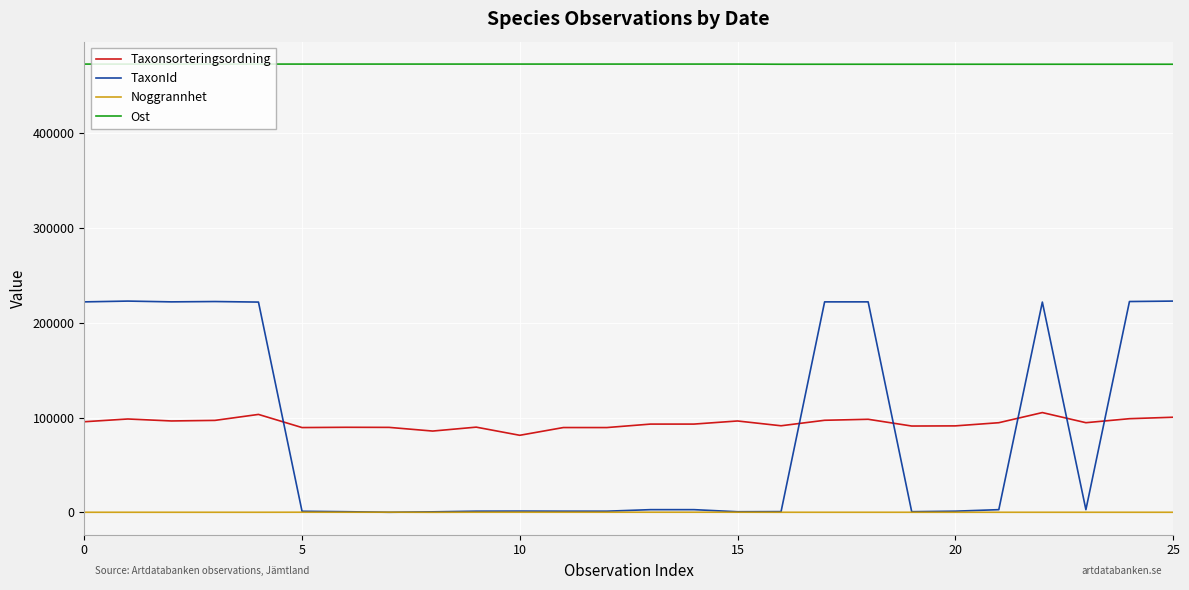

What is the minimum value for Ost?

472560